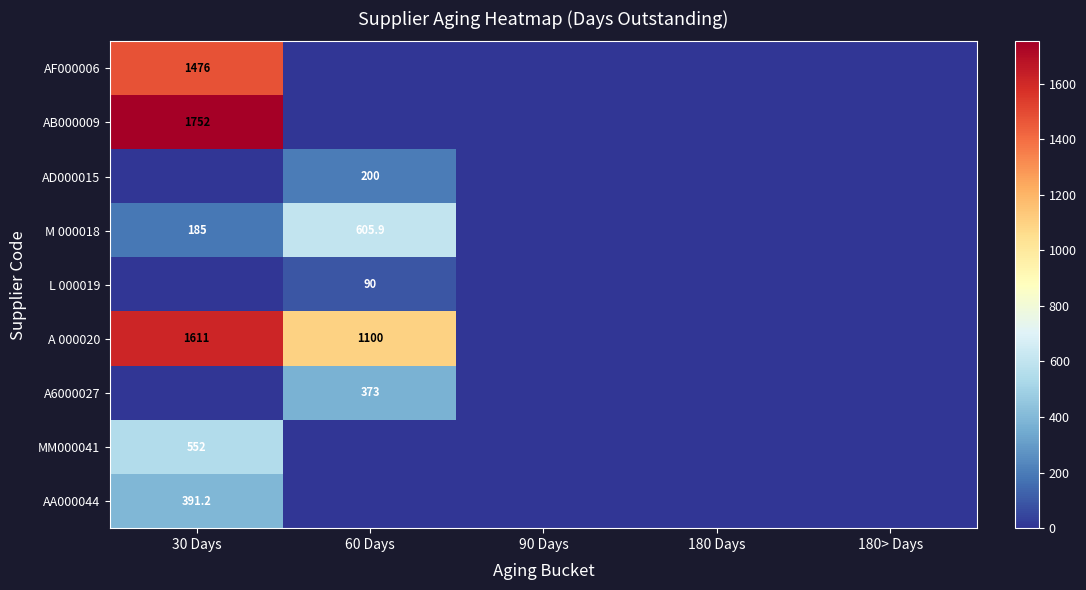

True or false: AB000009 has a value of 1110.8 at 30 Days.

False